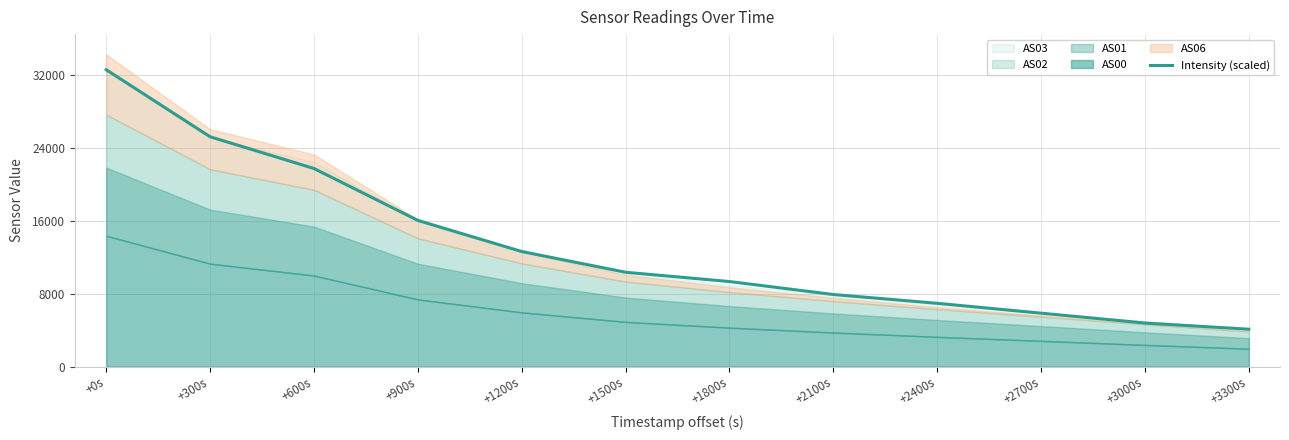

The chart shows a value of 4102.5 at +3300s. True or false?

True